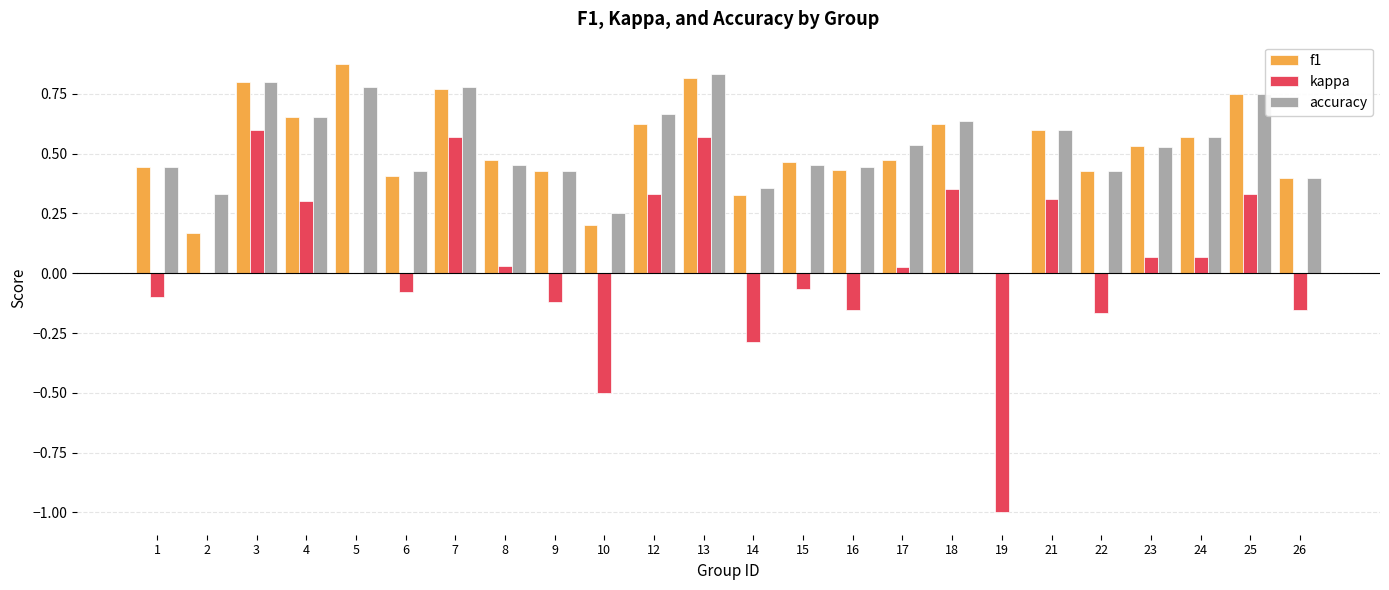

Which series changed the most between 1 and 5?

f1